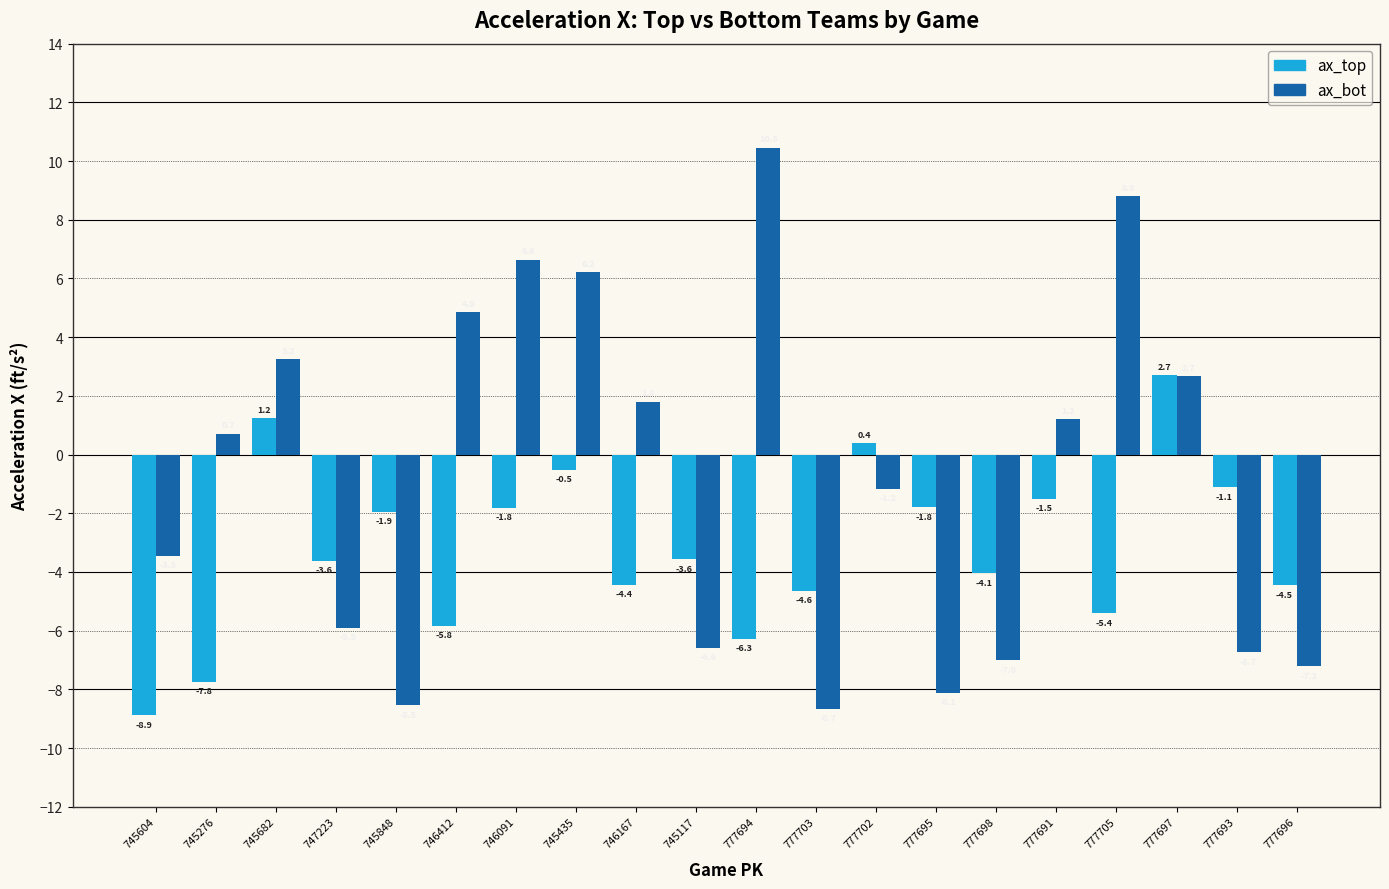

Is the value of ax_bot at 745682 greater than the value of ax_top at 777696?

Yes